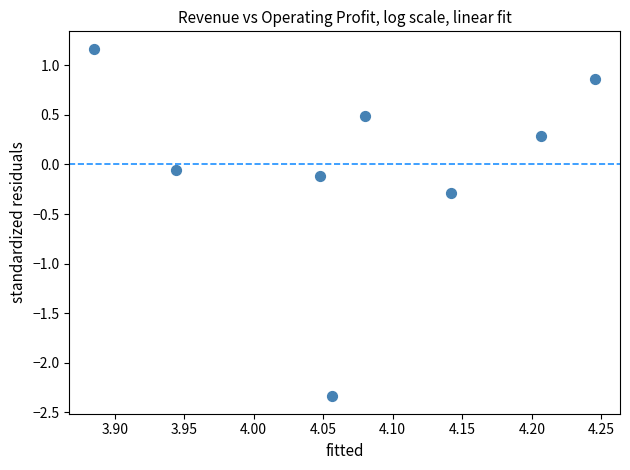

What is the range of X values (max minus min)?

0.4